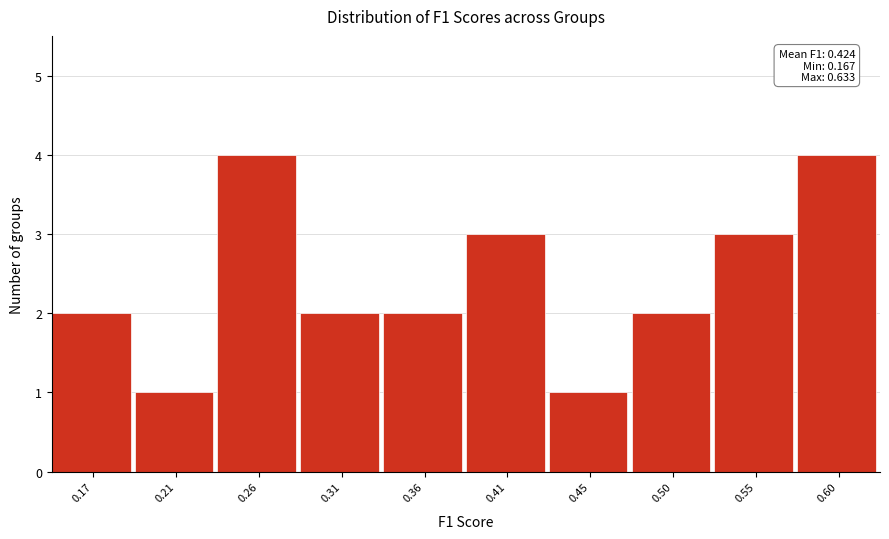

Reading left to right, what are all the values shown in this chart?

0.17=2	0.21=1	0.26=4	0.31=2	0.36=2	0.41=3	0.45=1	0.50=2	0.55=3	0.60=4